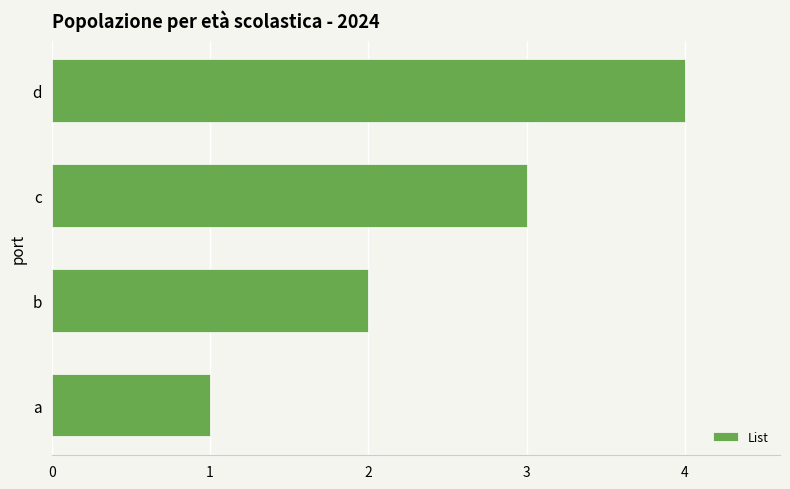

Between d and b, which is larger?

d